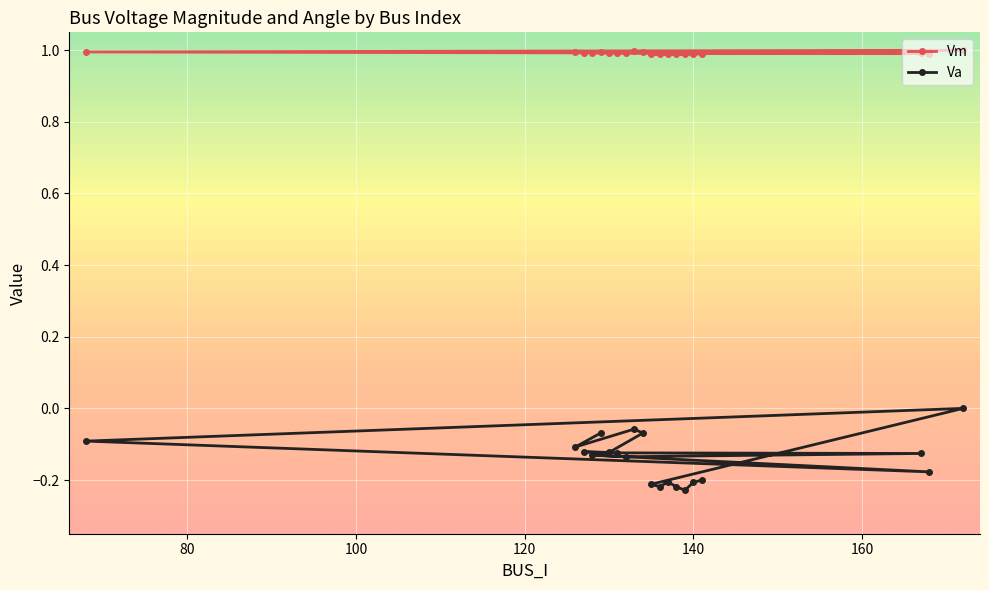

List the series in order of their peak value, highest first.

Vm, Va